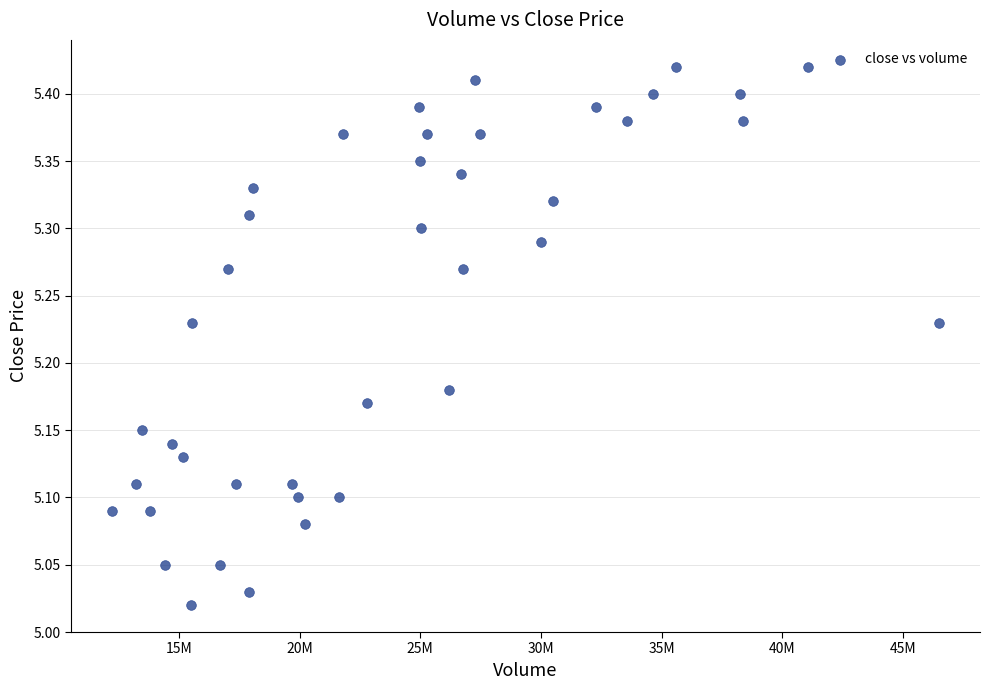

What is the range of Y values (max minus min)?

0.4